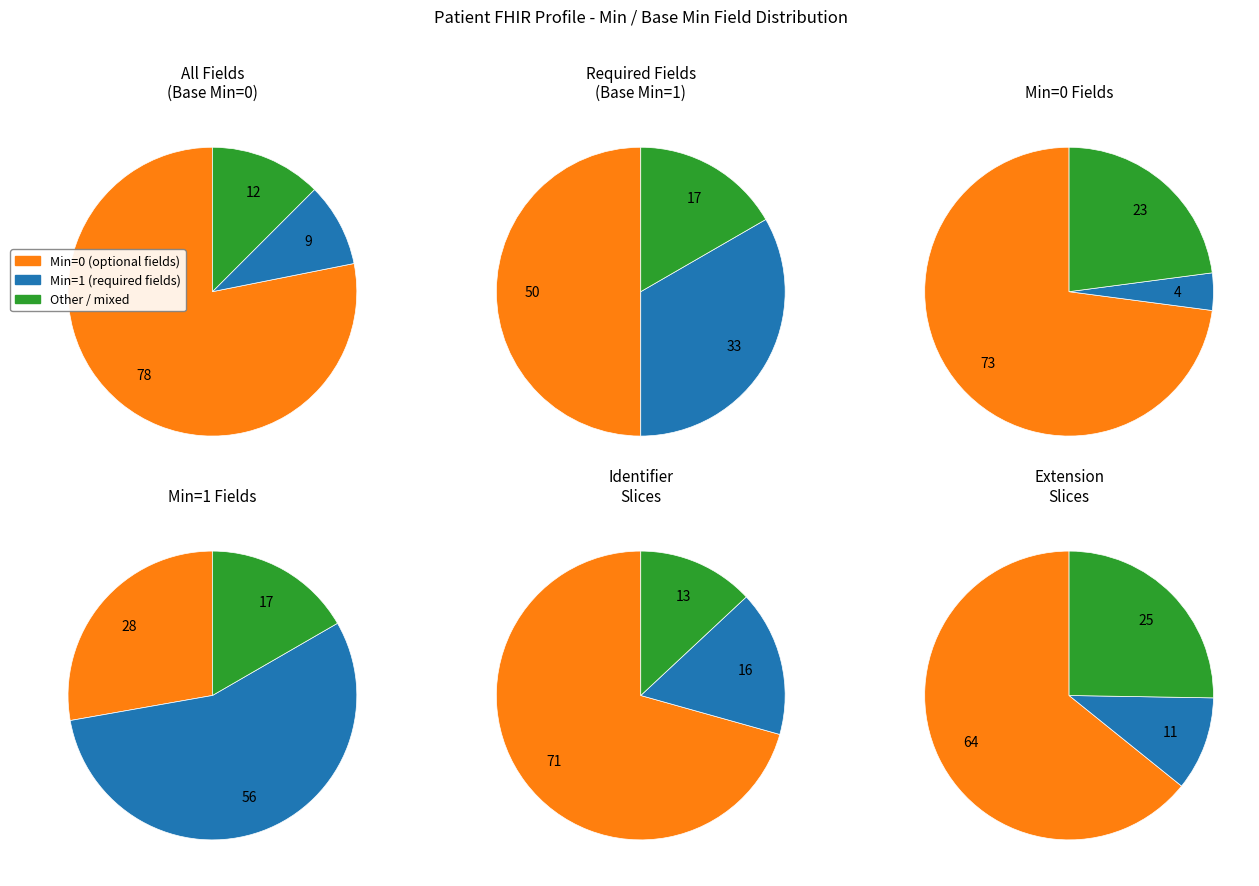

True or false: 5 accounts for 0% of the total.

True